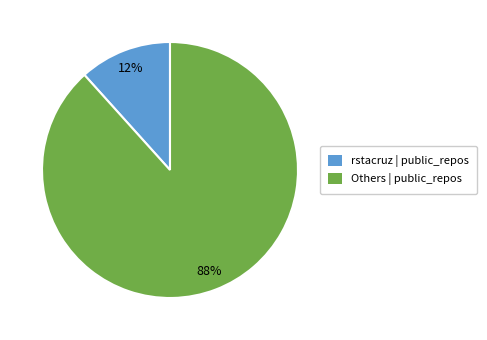

How many slices are in this pie chart?

2